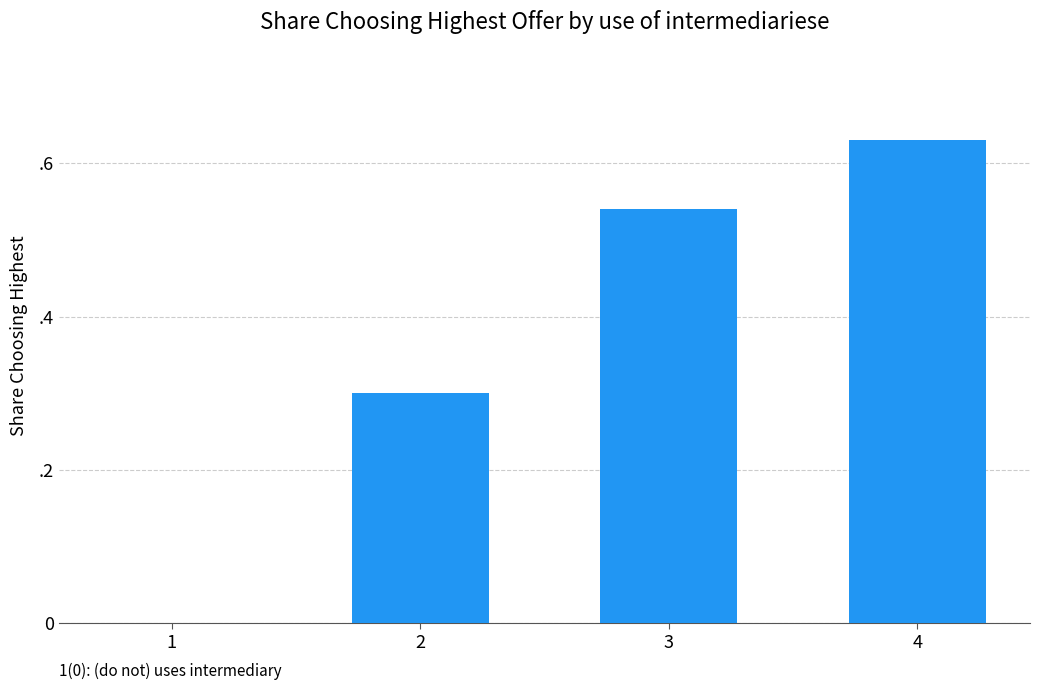

The chart shows a value of 0.3 at 2. True or false?

True